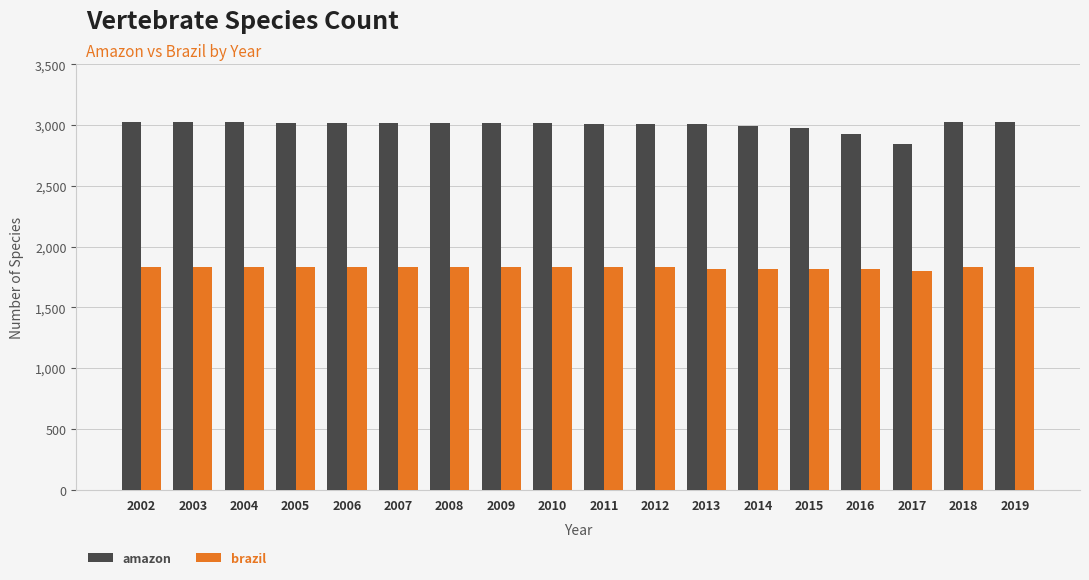

What is the value of the brazil bar at the 1st from the left?

1830